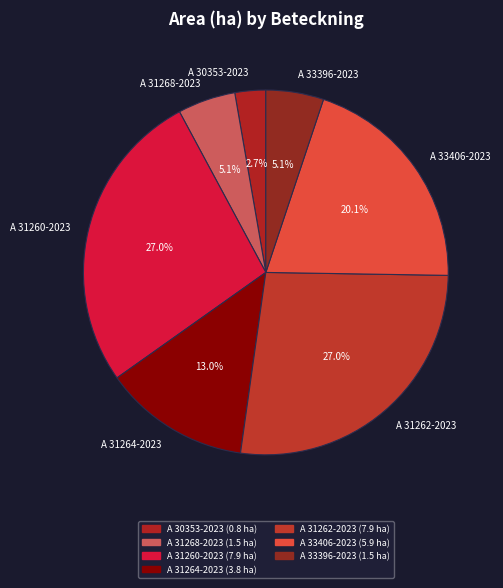

How much of the chart is everything except A 31268-2023?

94.9%